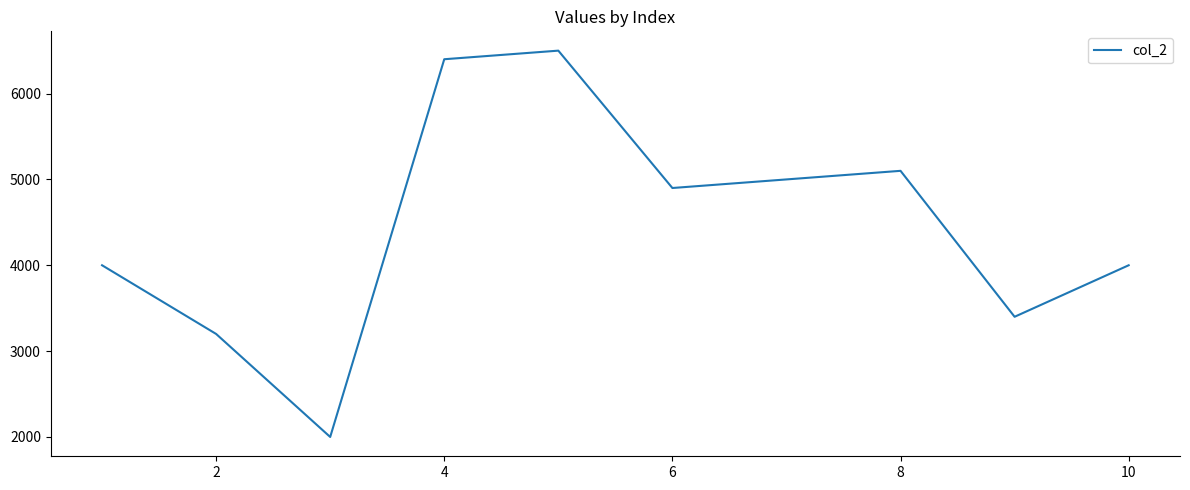

What is the minimum value shown in the chart?

2000